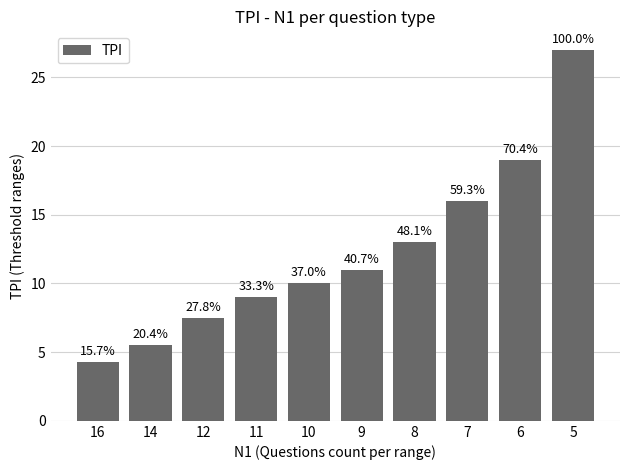

How many bars are there in total?

10